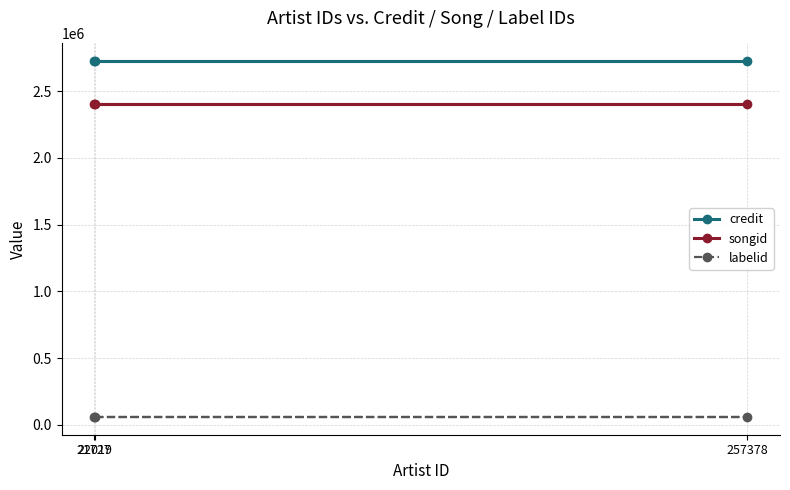

What is the label of the 3rd point from the right?

22019